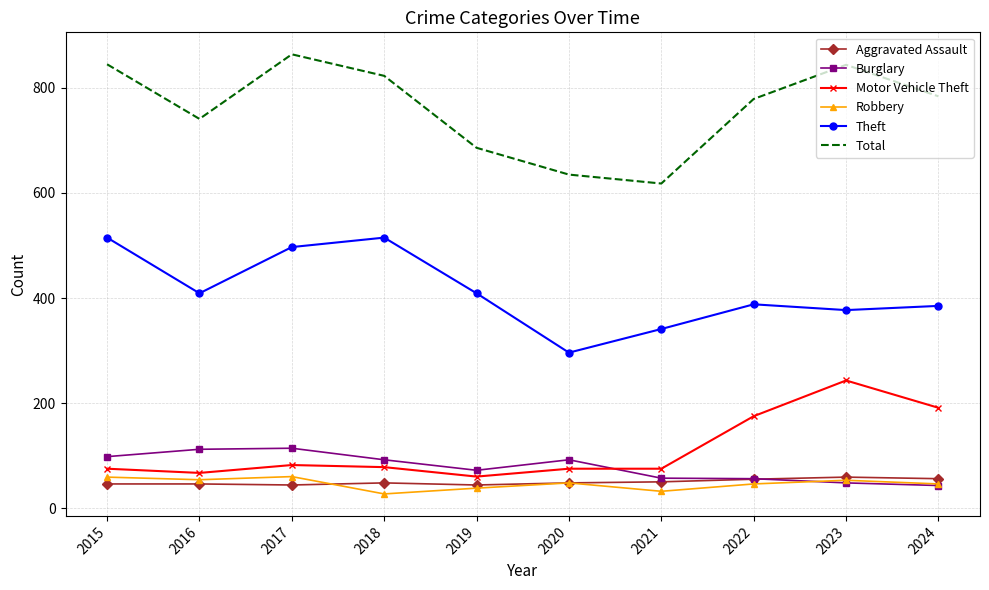

Where does the Robbery series first go above 48?

2015